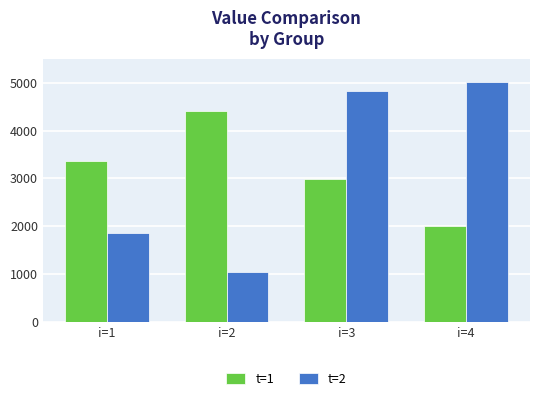

How many data points in t=1 are above 3358?

2